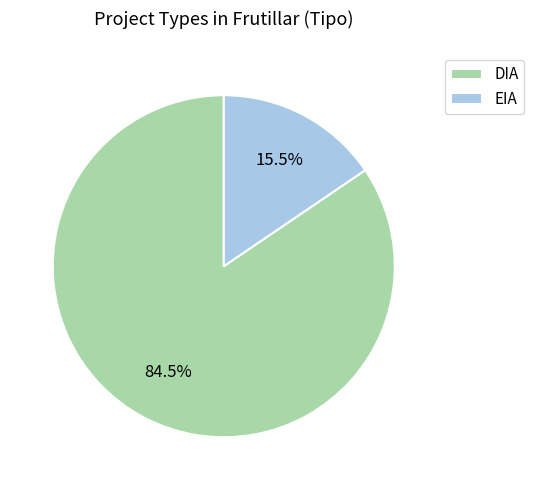

True or false: DIA accounts for 90% of the total.

False